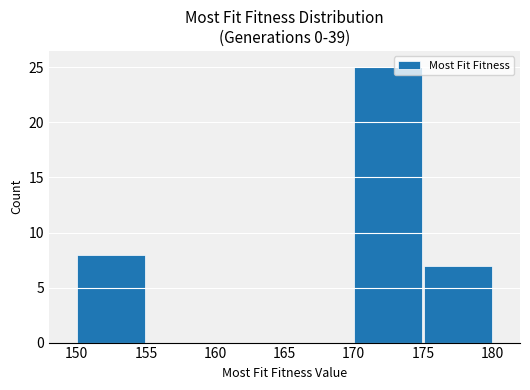

Reading left to right, extract all data points from this chart.

8	0	0	0	25	7